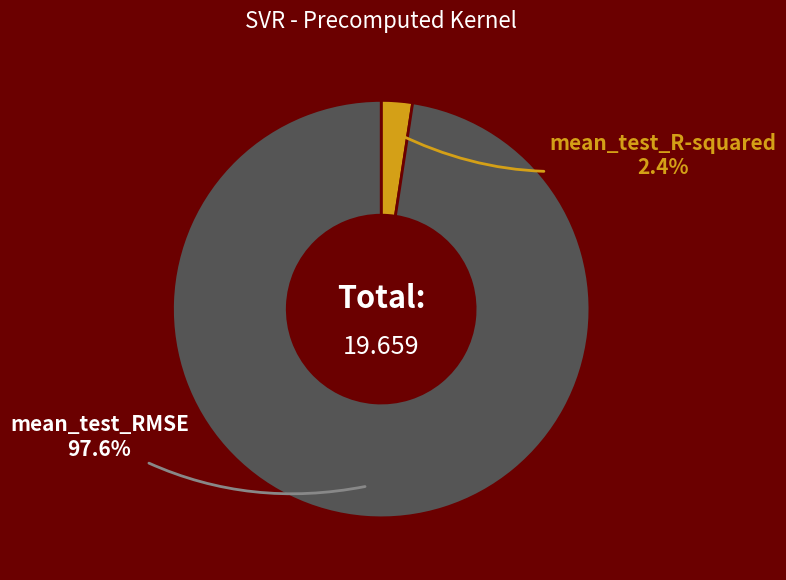

Rank the categories by value from highest to lowest.

mean_test_RMSE, mean_test_R-squared